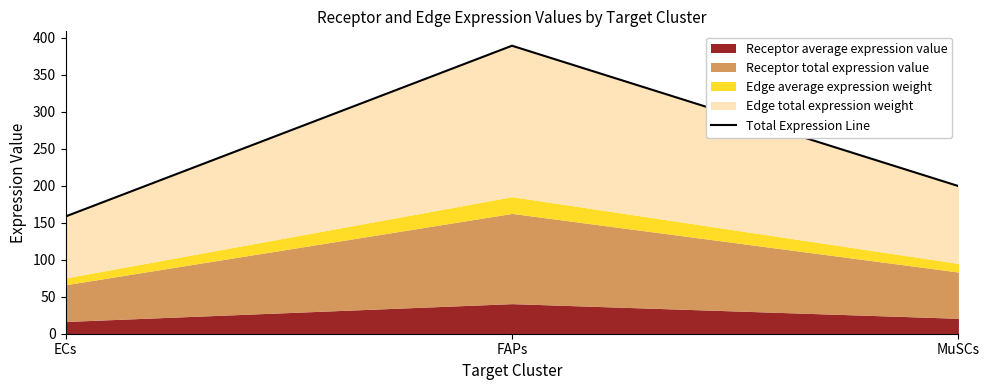

What is the value of the 3rd point from the left?

199.4